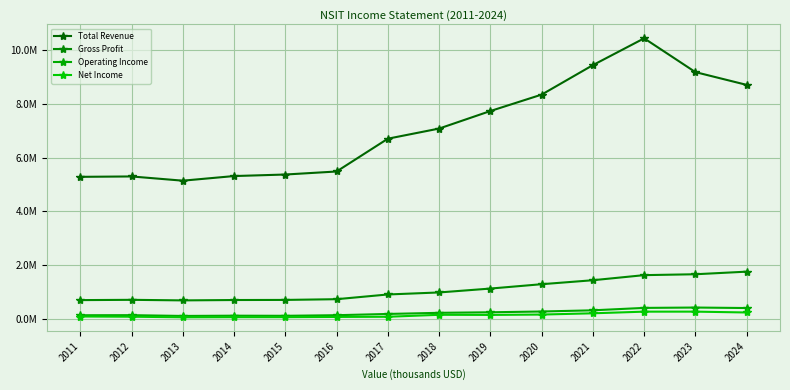

Between 2016 and 2021, which is larger?

2021